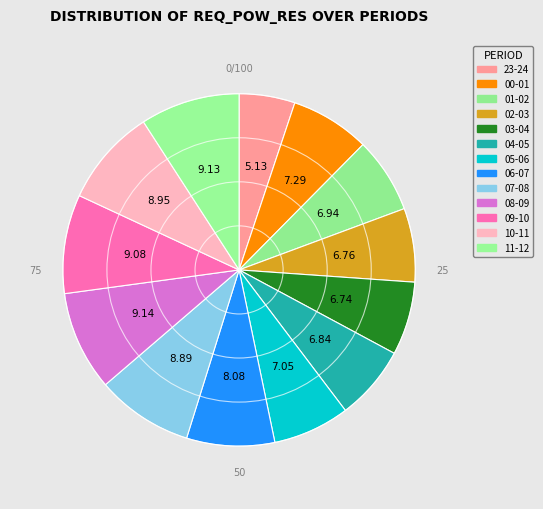

Is there any slice that represents more than half of the pie?

No